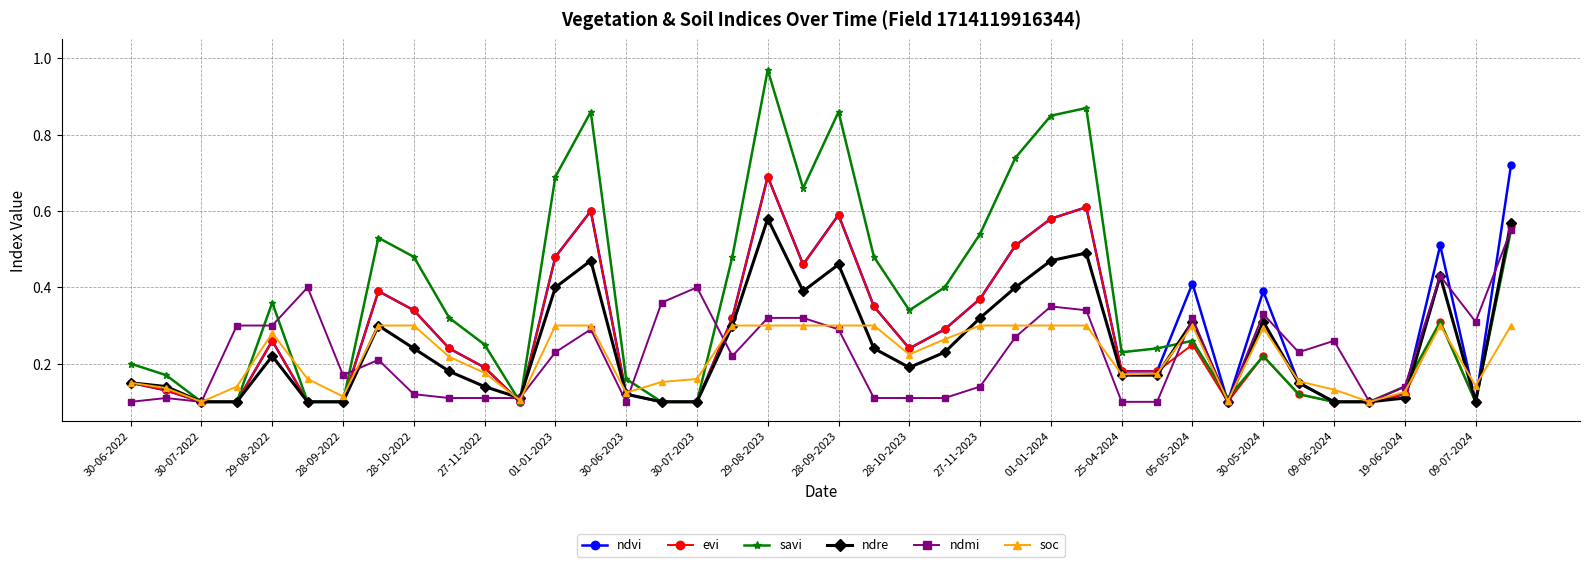

How many ndmi values are between 0 and 1?

40